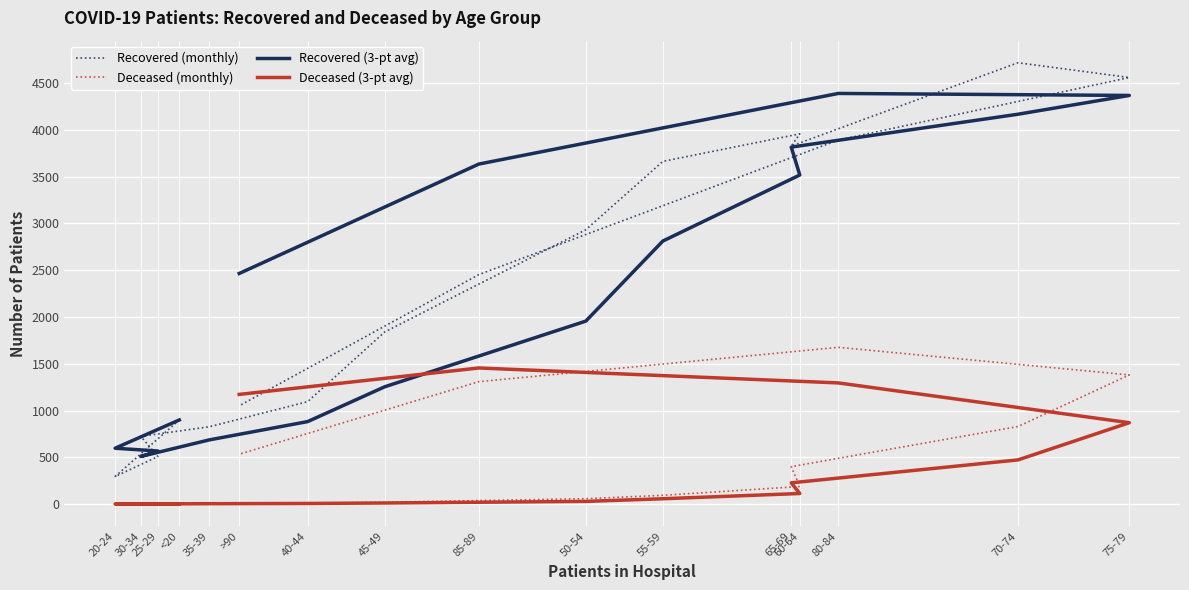

Between 20-24 and 50-54, which is larger?

50-54